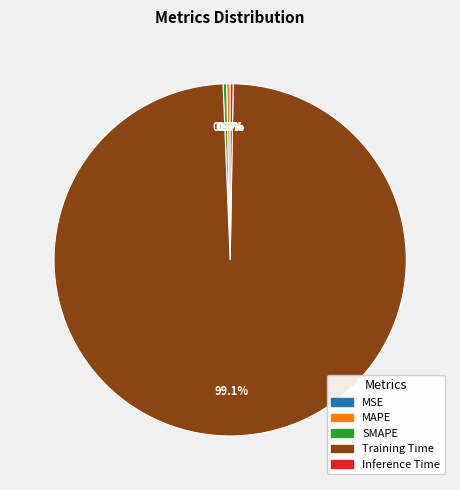

Which slice is the largest?

Training Time